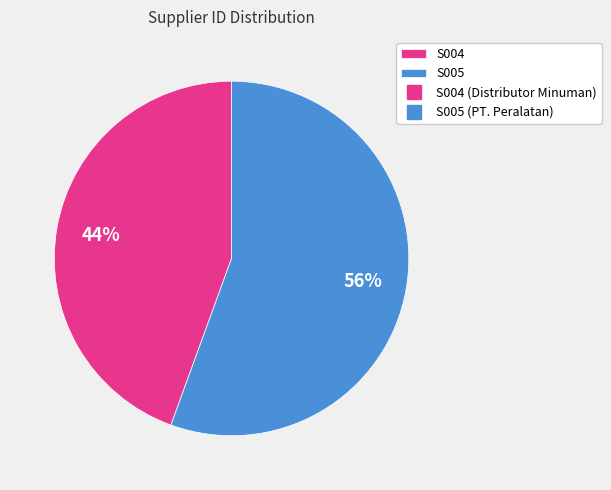

To the nearest percent, what is the average slice percentage?

50%